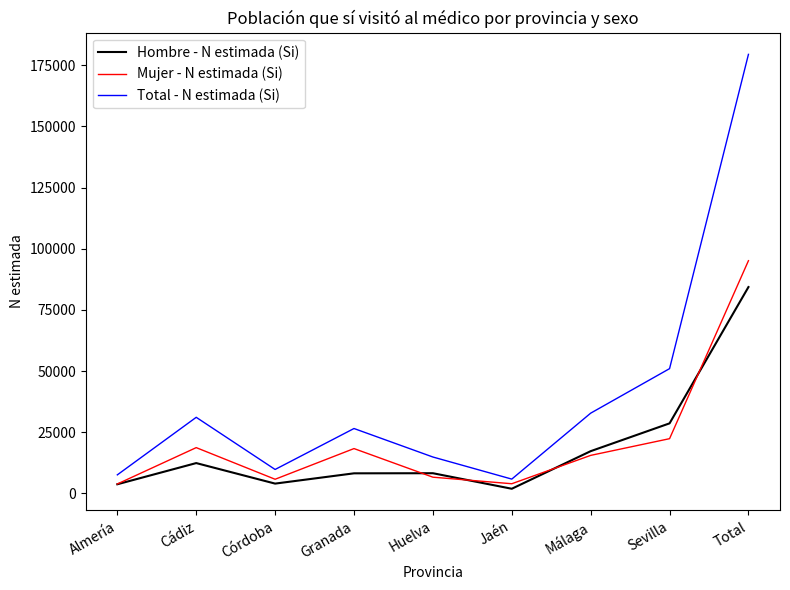

At which label does Hombre - N estimada (Si) first exceed 8242?

Cádiz